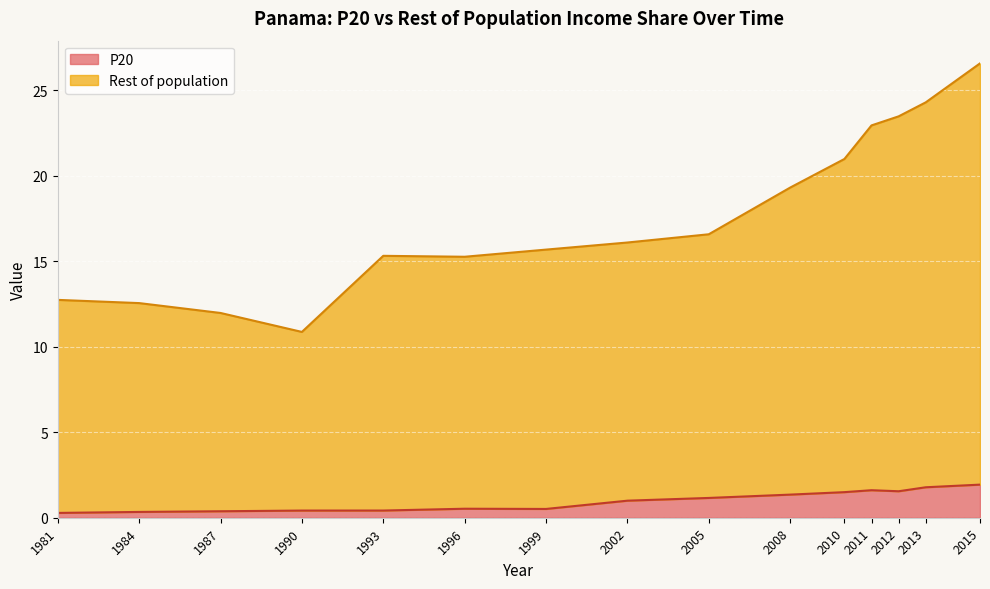

Reading right to left, list all the values displayed in this chart.

P20: 2015=1.9	2013=1.8	2012=1.5	2011=1.6	2010=1.5	2008=1.4	2005=1.2	2002=1.0	1999=0.5	1996=0.5	1993=0.4	1990=0.4	1987=0.4	1984=0.3	1981=0.3
Rest of population: 2015=26.6	2013=24.3	2012=23.5	2011=22.9	2010=21.0	2008=19.3	2005=16.6	2002=16.1	1999=15.7	1996=15.3	1993=15.3	1990=10.9	1987=12.0	1984=12.5	1981=12.7